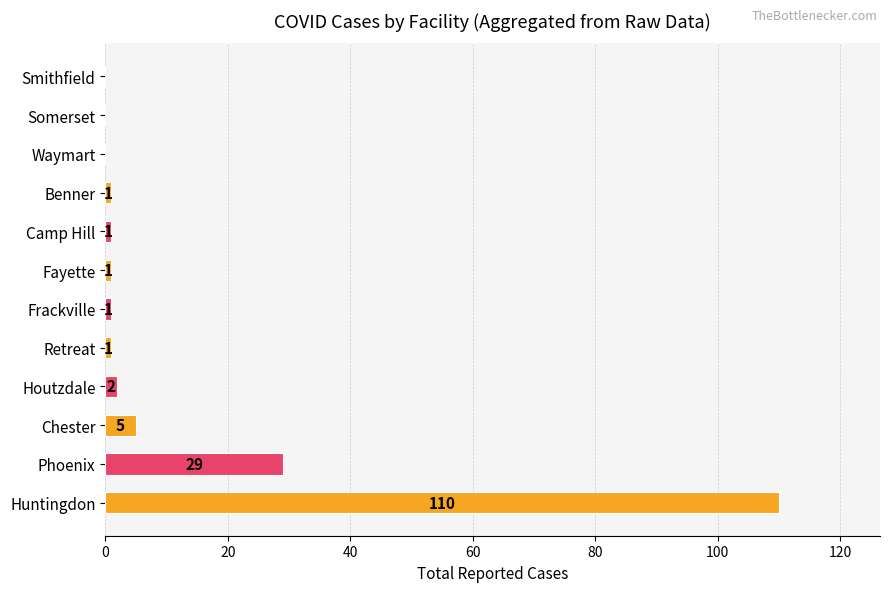

The chart shows a value of 1 at Fayette. True or false?

True